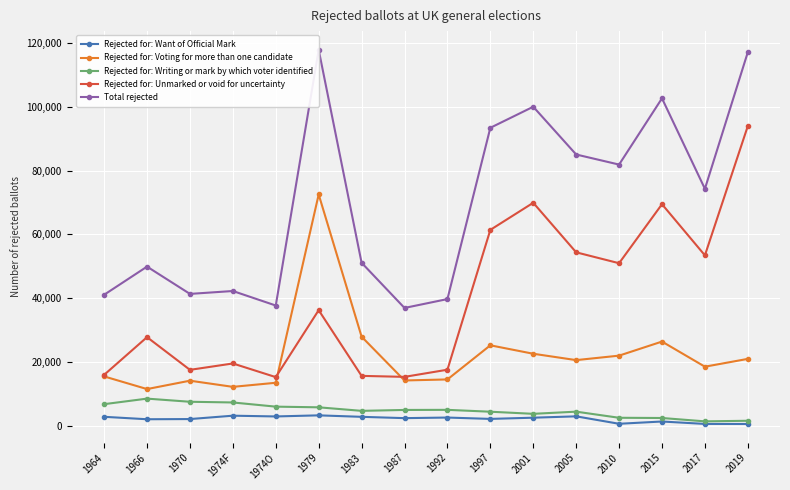

True or false: Rejected for: Writing or mark by which voter identified has a value of 7541 at 1970.

True